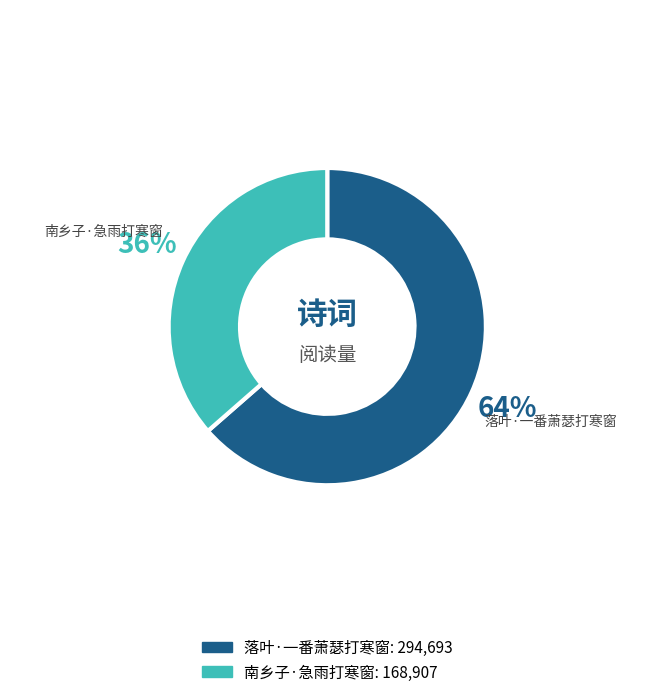

To the nearest percent, what percentage of the pie is 南乡子·急雨打寒窗?

36%